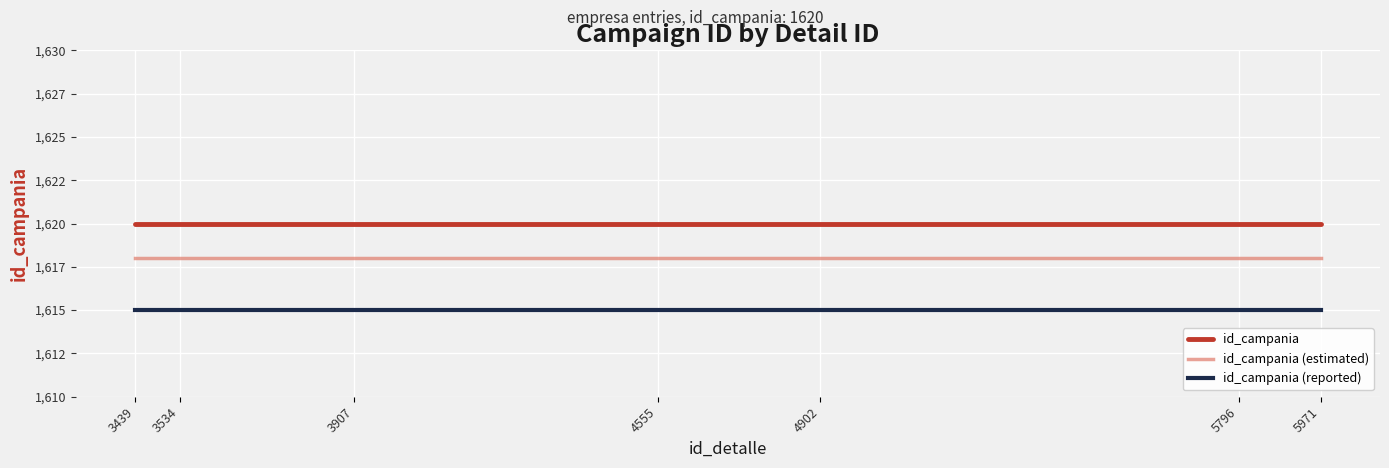

What is the sum of all id_campania (reported) values?

11305